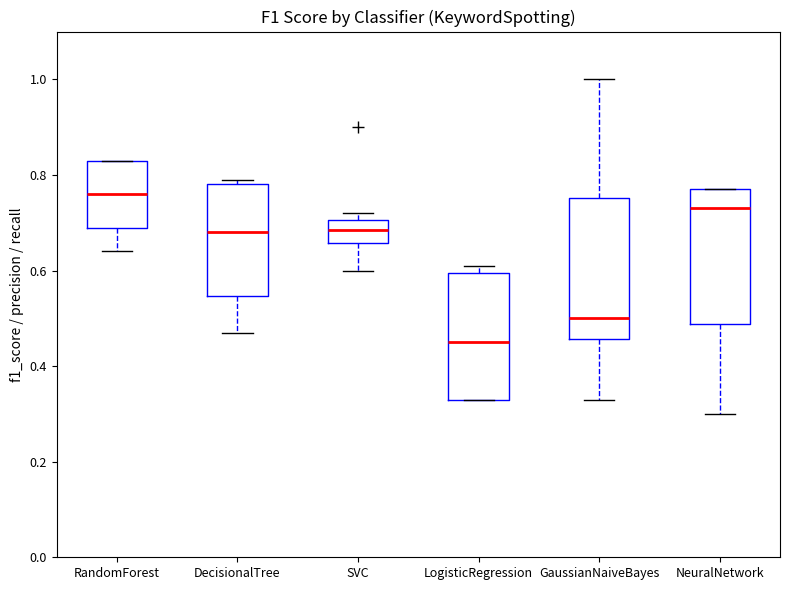

Which box's median line is the highest?

RandomForest